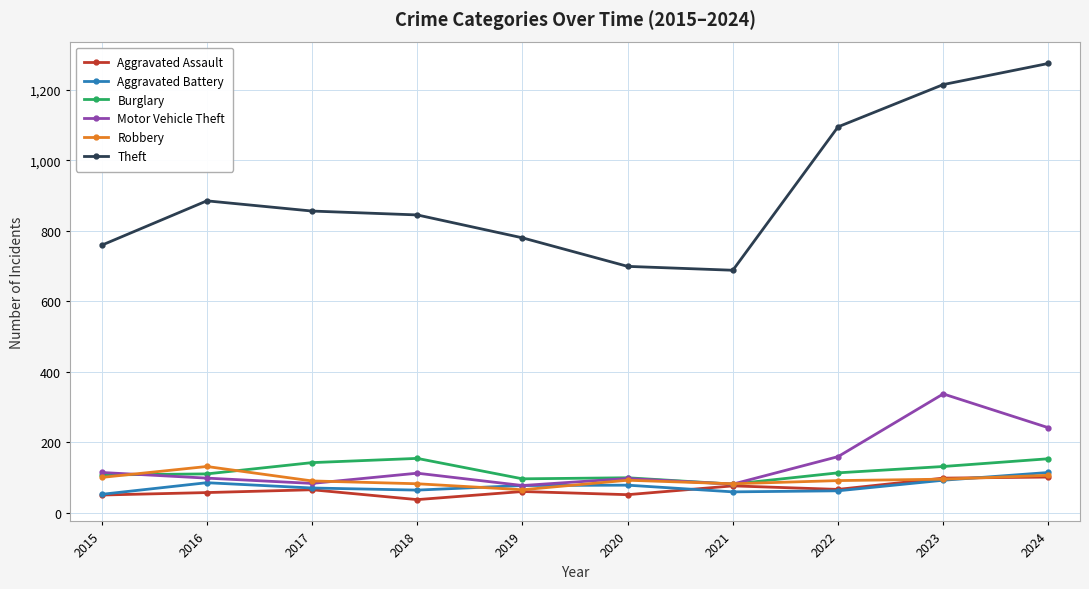

What is the total value across all series at 2017?

1306